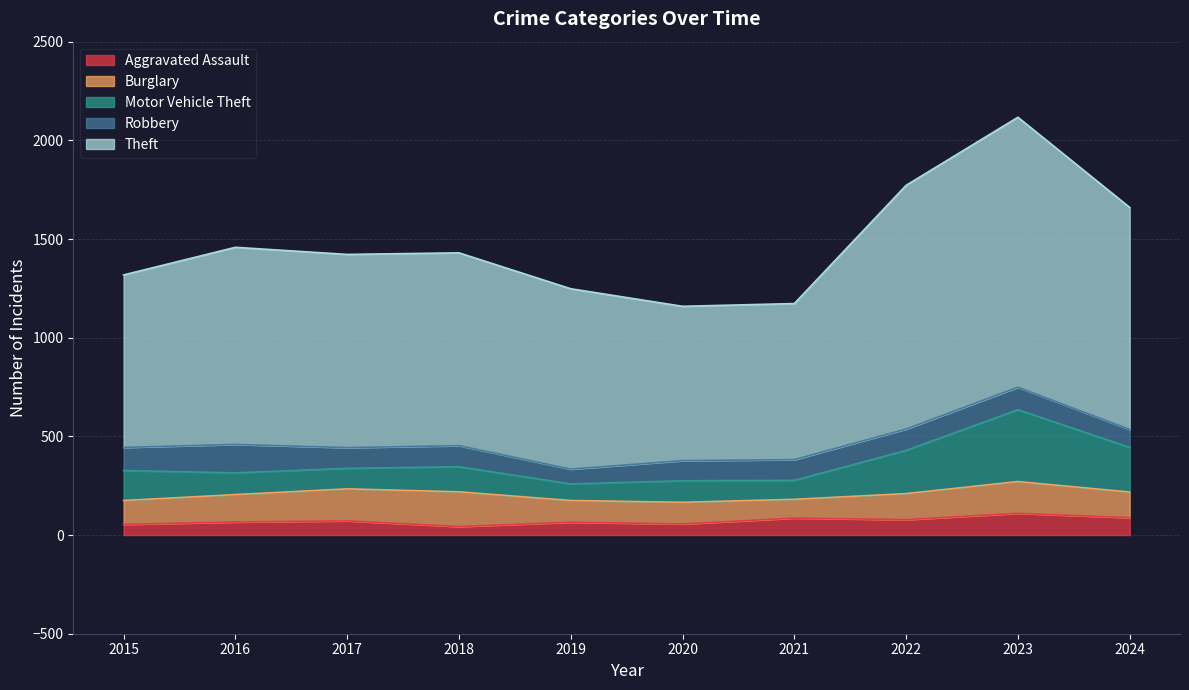

Between 2020 and 2023, which series saw the biggest shift?

Theft